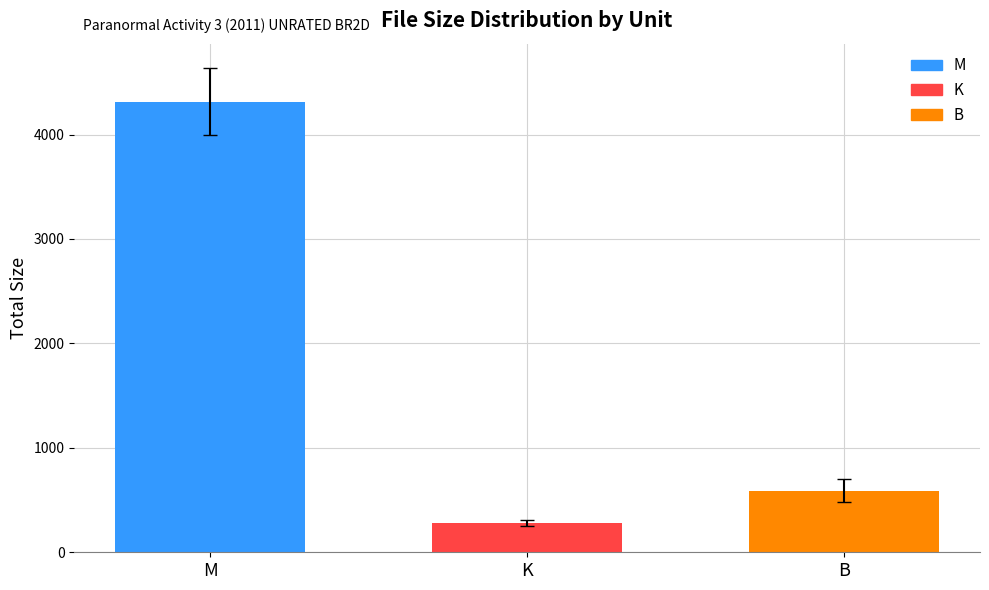

Reading left to right, transcribe all the data shown in this chart.

M=4315.8	K=277.5	B=588.0